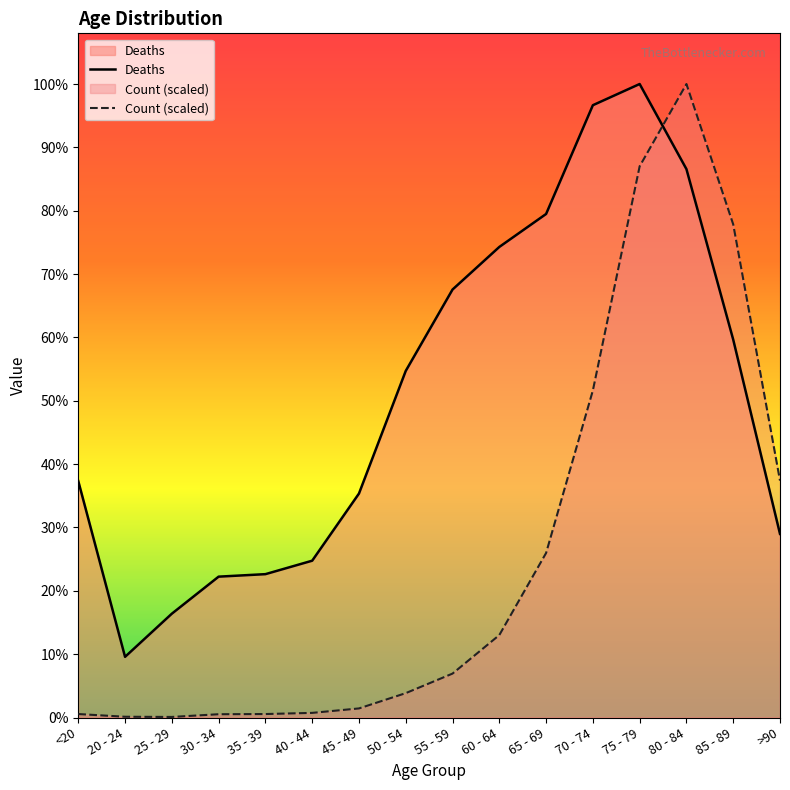

Which category has the lowest value in the Count (scaled) series?

25 - 29